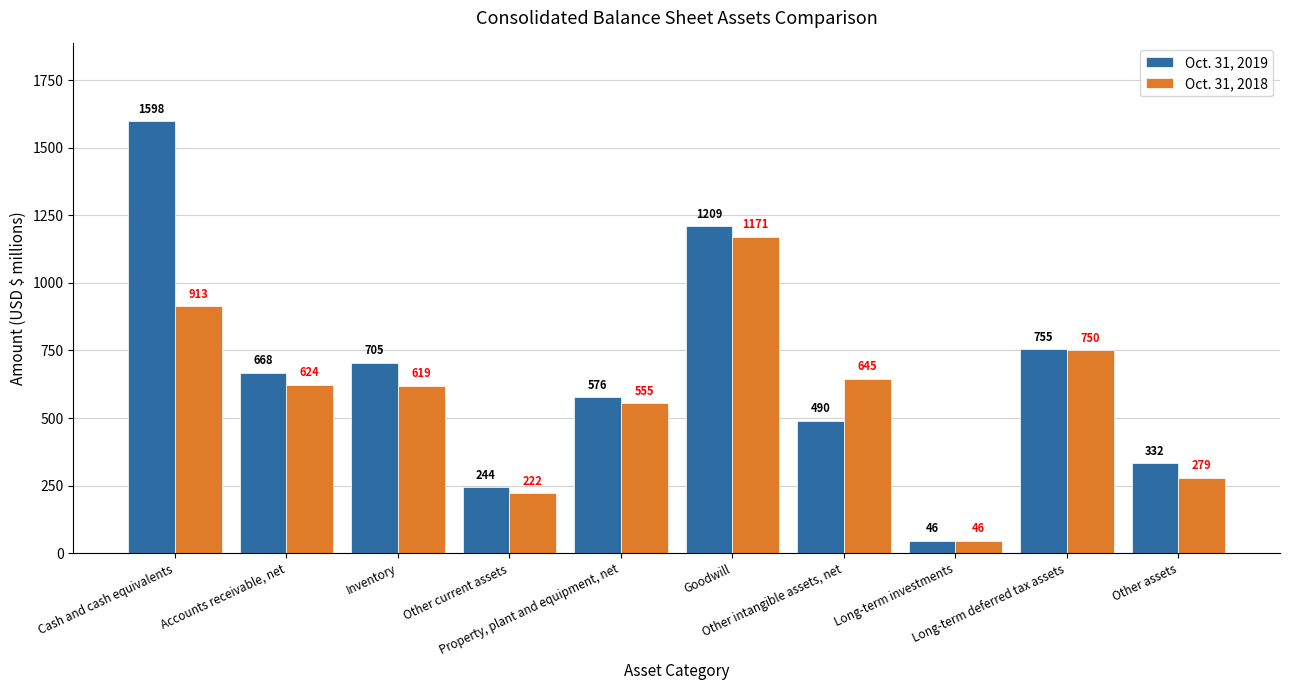

Which series has the largest range (max minus min)?

Oct. 31, 2019